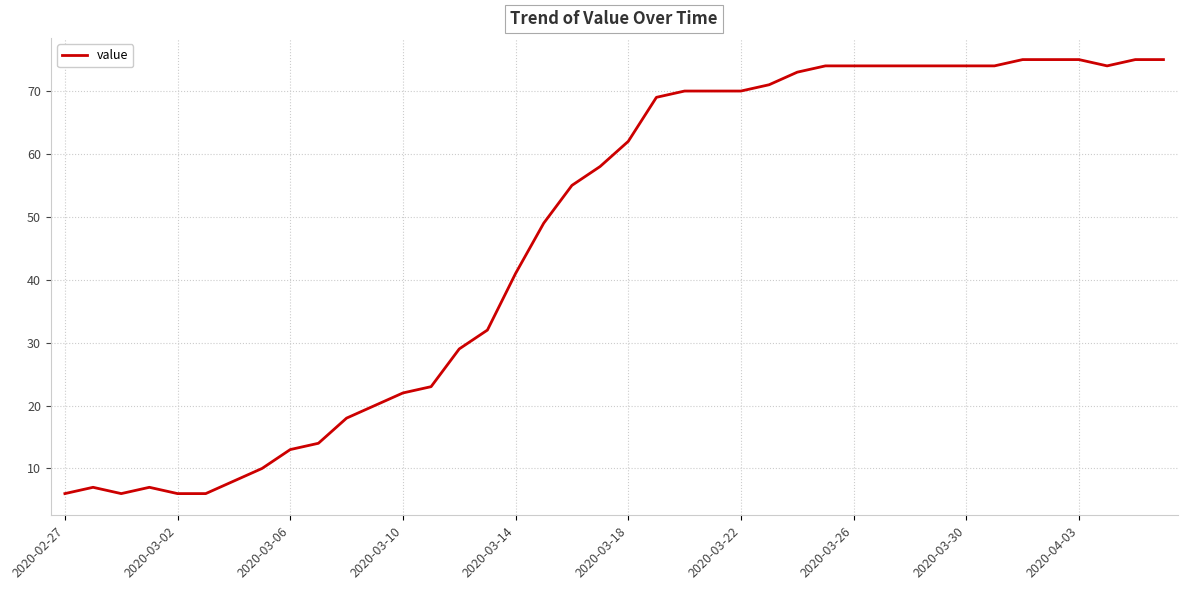

What is the difference between the maximum and minimum values?

69